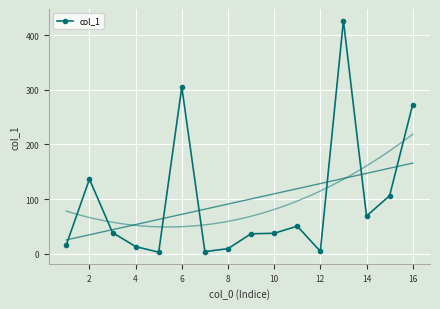

Is it true that col_1 equals 272.8 at 16?

True